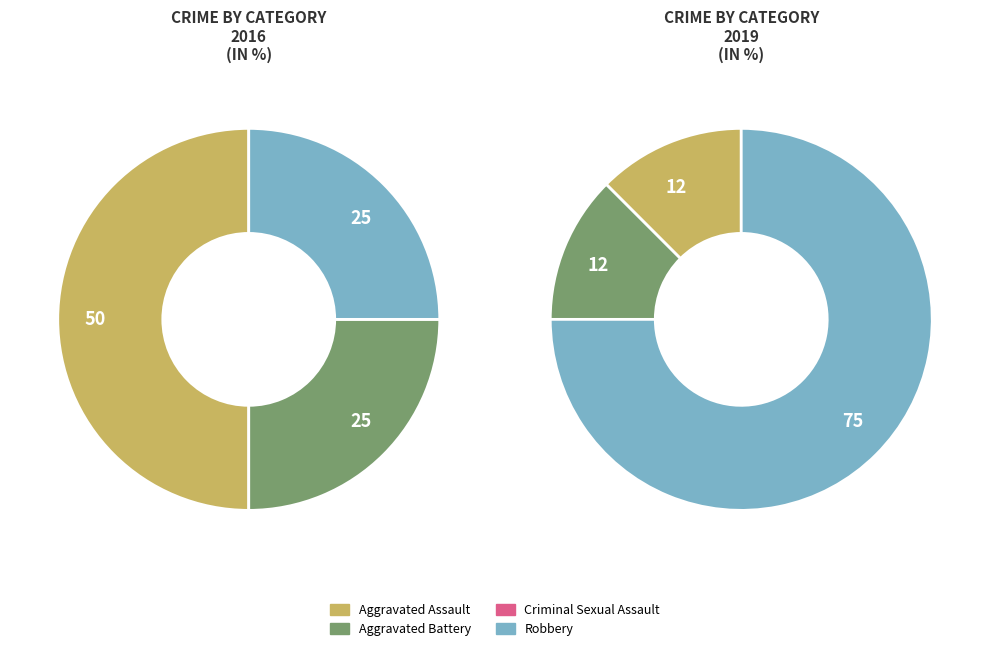

Which has a higher value, Robbery or Criminal Sexual Assault?

Robbery